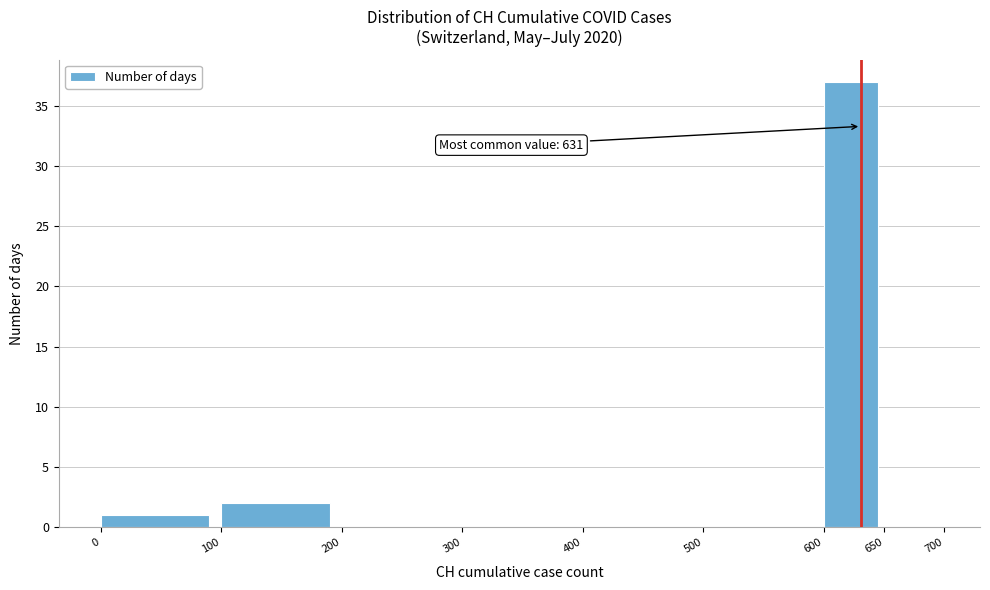

Over which range of the x-axis is the bar tallest?

600 to 650